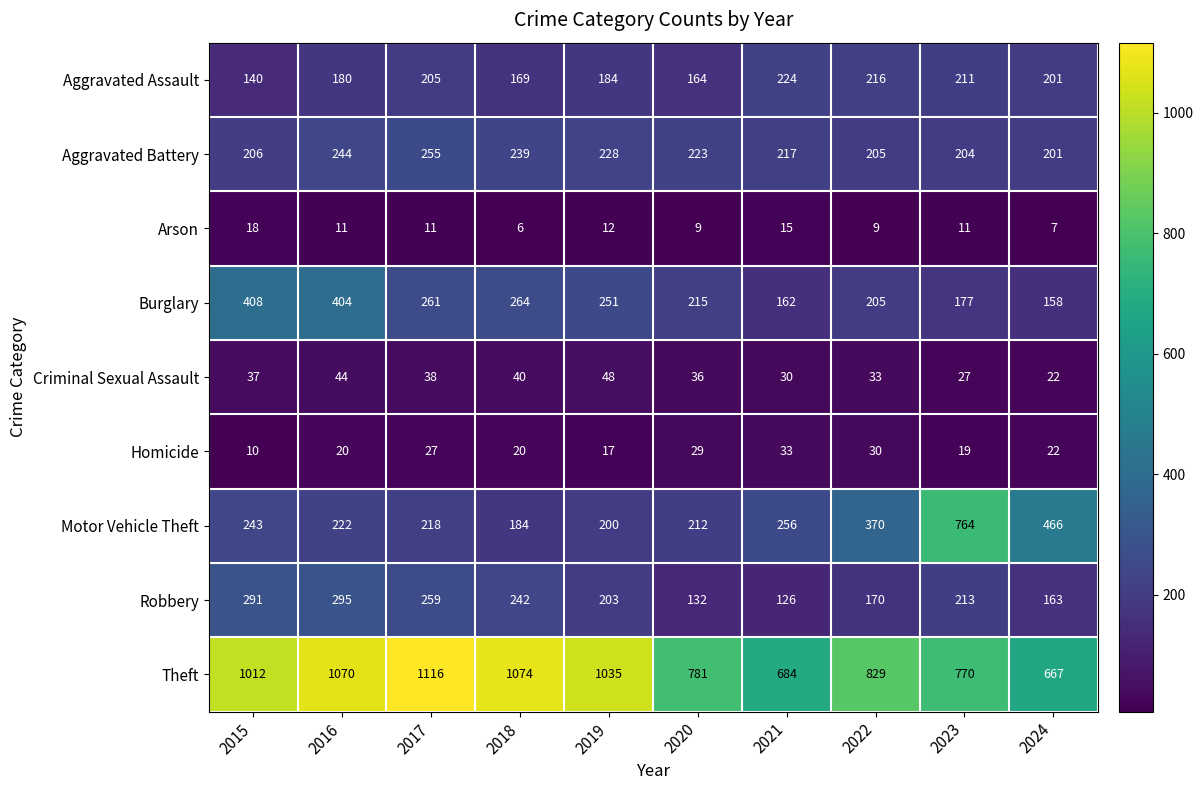

What is the difference between the second highest and second lowest values in the Robbery series?

159